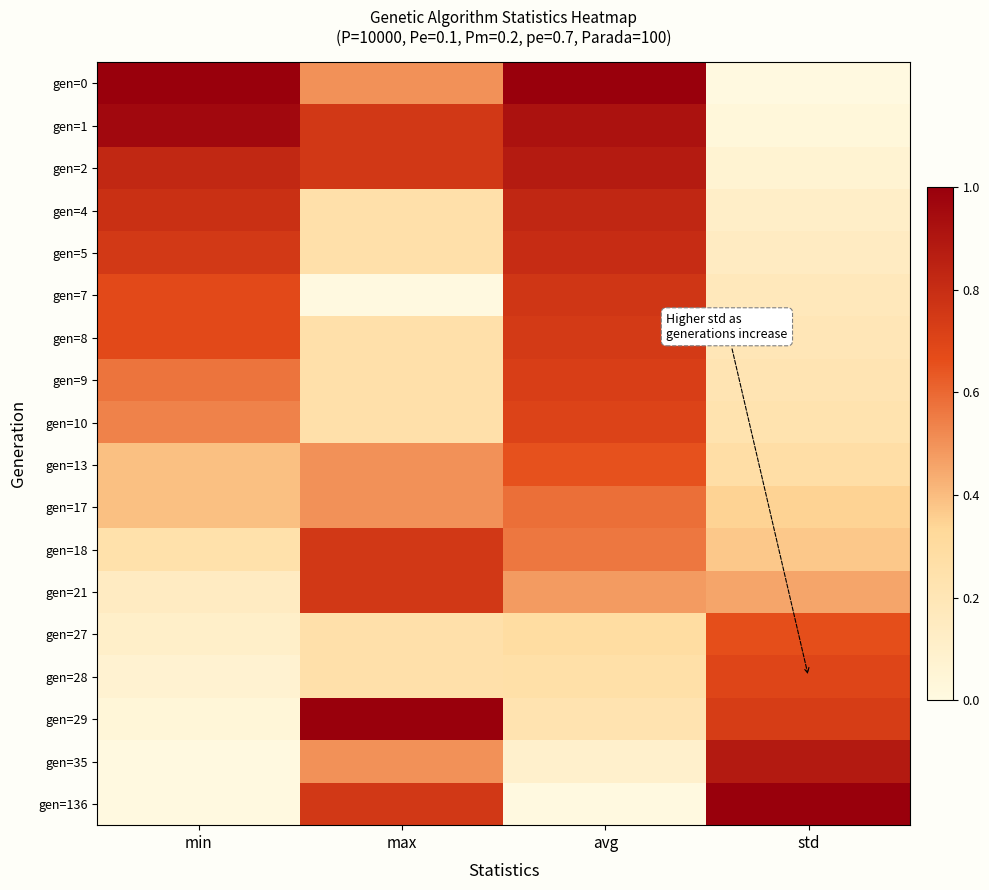

At which category does the chart reach its peak across all series?

min